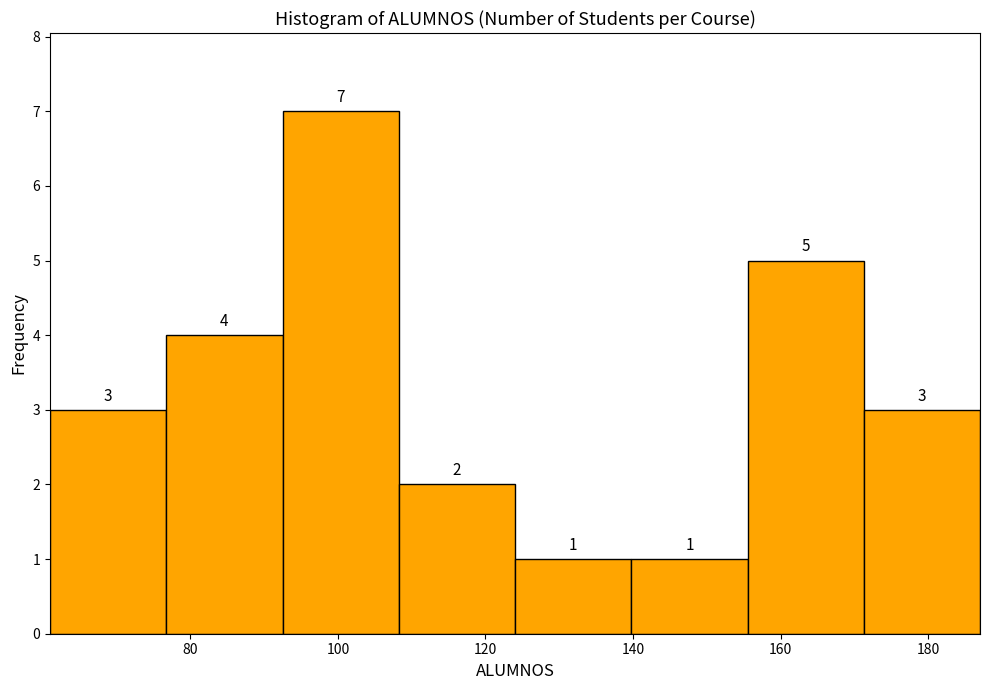

What is the height of the bar covering 172 to 188 on the x-axis? The bar edges are not printed on the chart, so give them approximately, as read against the axis.

3